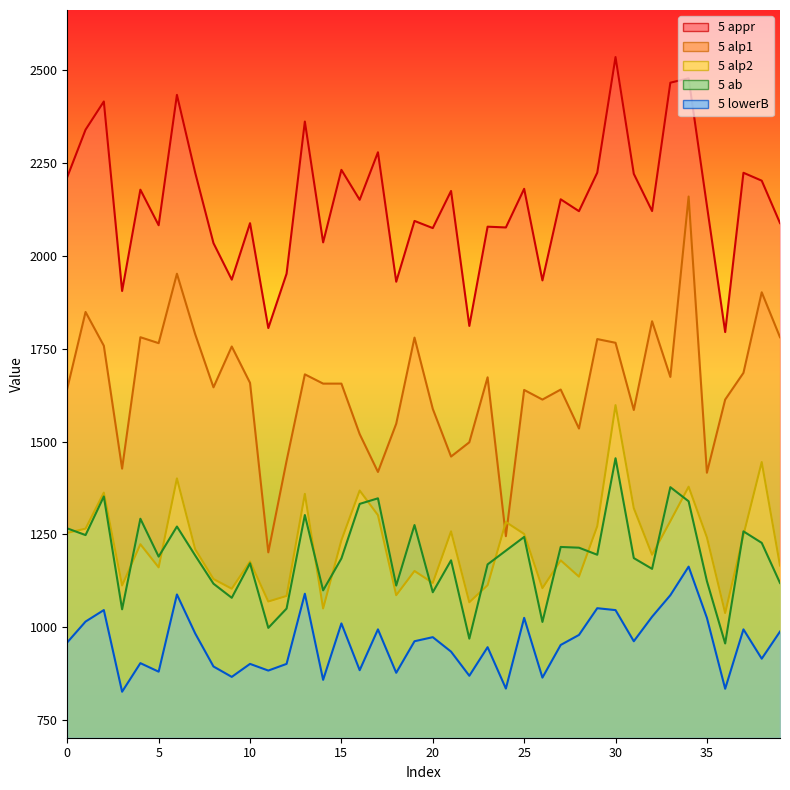

Which label corresponds to the smallest value in the chart?

3